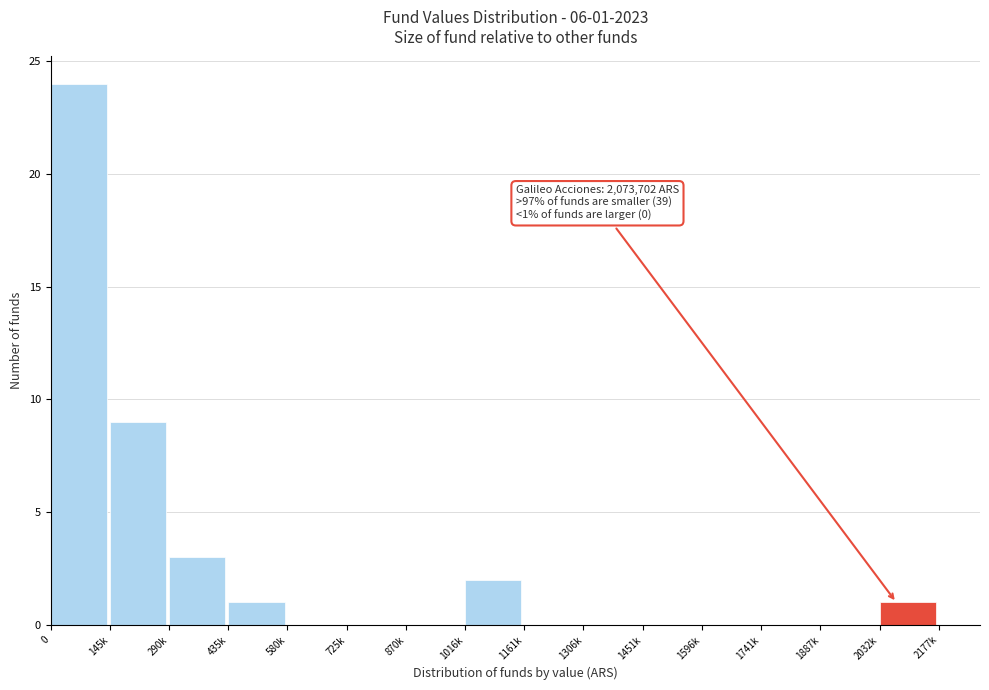

Reading right to left, list all the values displayed in this chart.

2032k=1	1887k=0	1741k=0	1596k=0	1451k=0	1306k=0	1161k=0	1016k=2	870k=0	725k=0	580k=0	435k=1	290k=3	145k=9	0=24